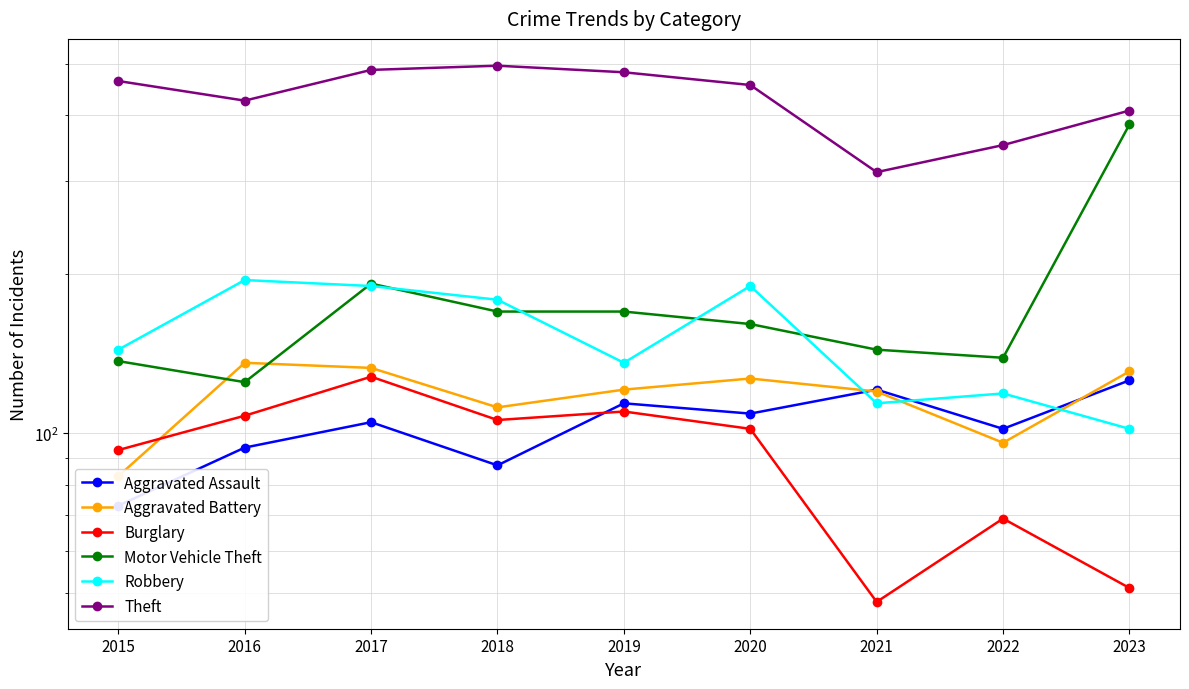

At which category does Theft reach its first local peak?

2018